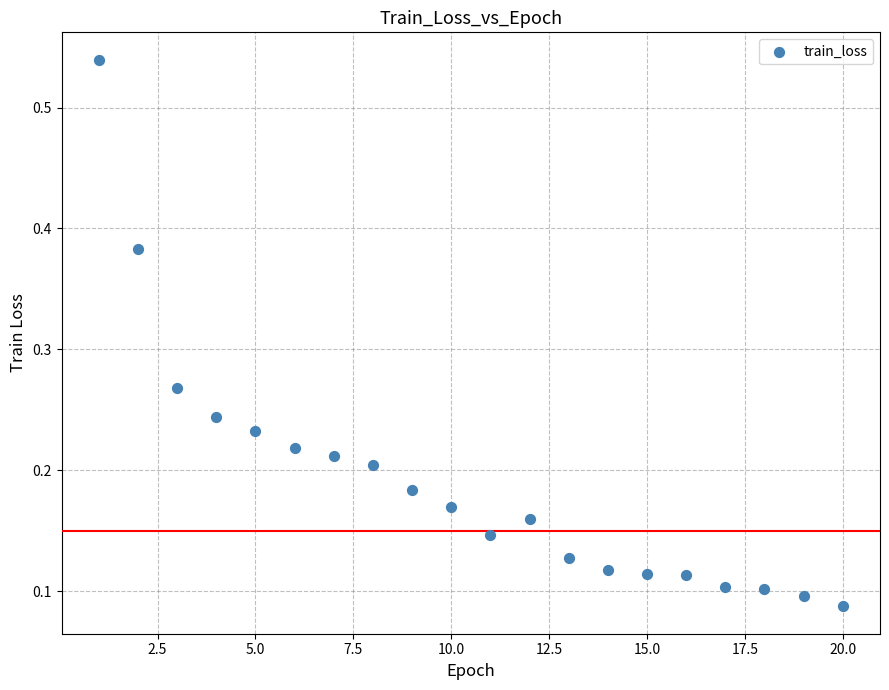

What is the range of X values (max minus min)?

19.0